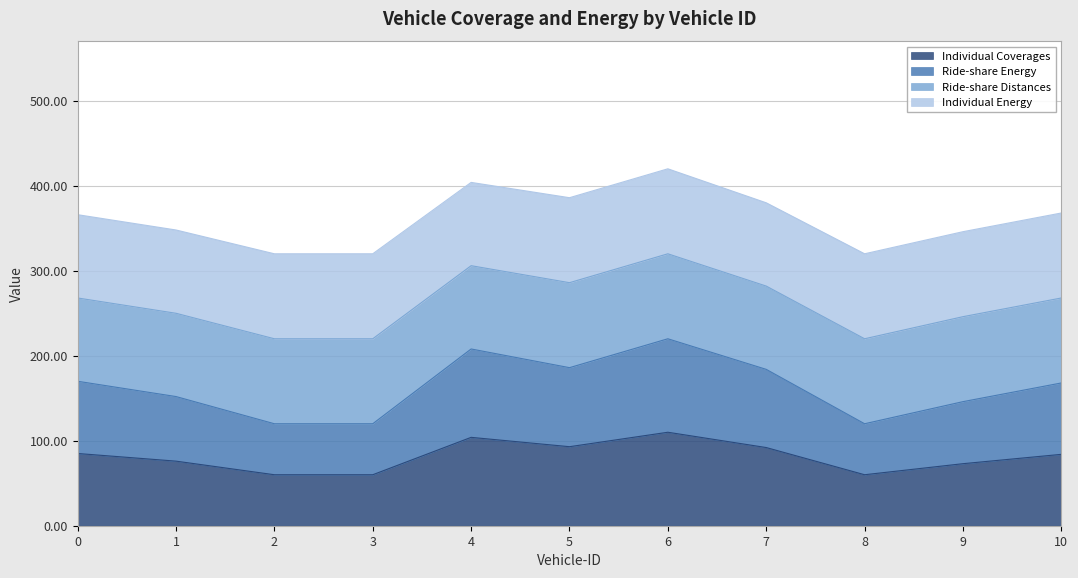

At which category is the sum across all series the highest?

6